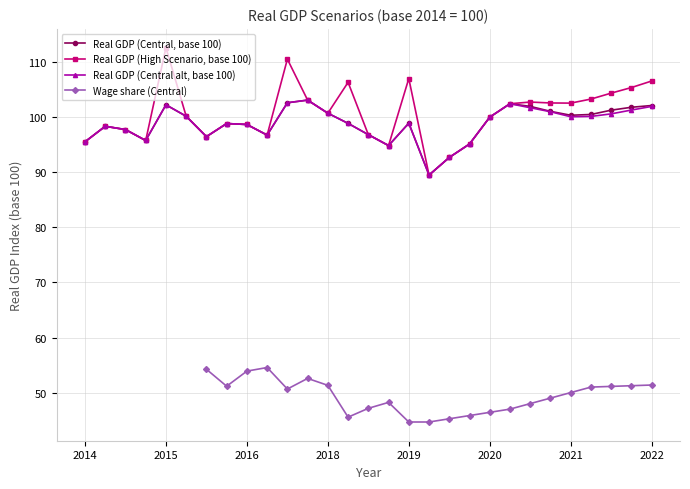

What is the highest value of the Real GDP (High Scenario, base 100) series?

112.7